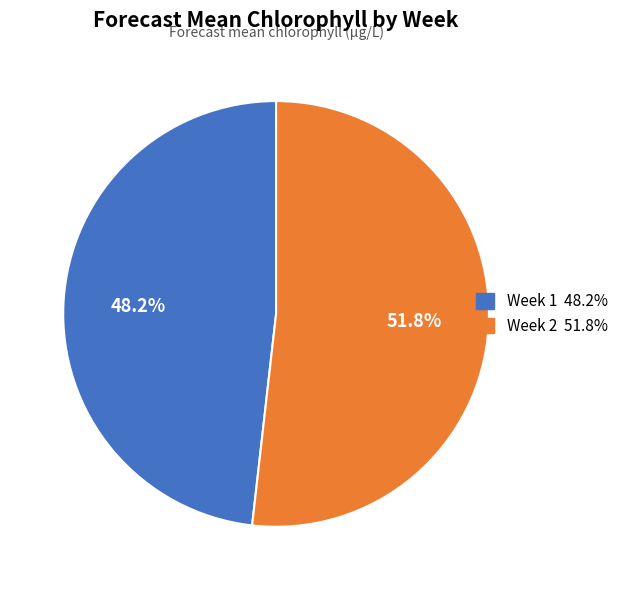

Is it true that Week 1 is 42% of the pie?

False